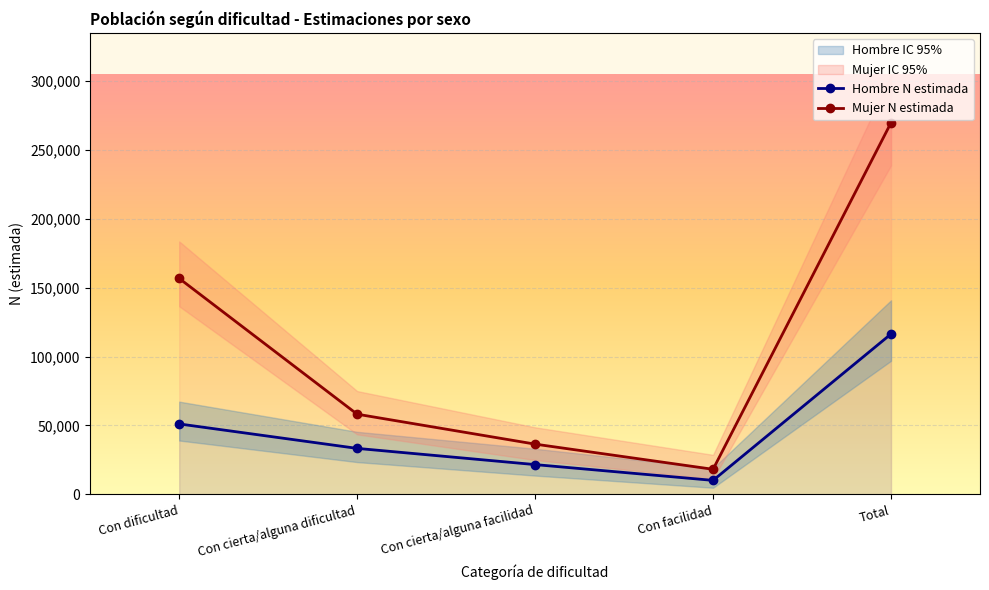

The value of Hombre N (lim inf) at Con dificultad is 39100. True or false?

True